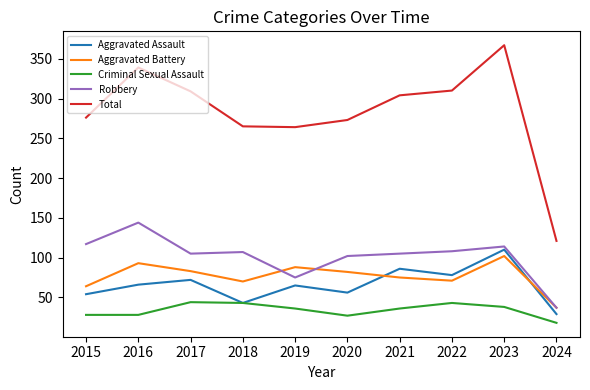

Which category has the highest value across all series?

2023